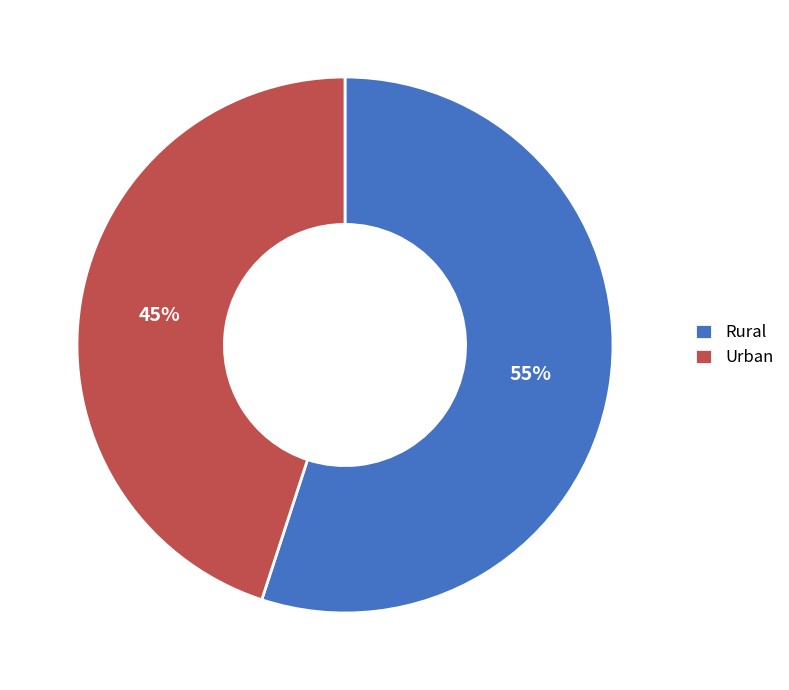

Do Rural and Urban together represent more than half of the pie?

Yes